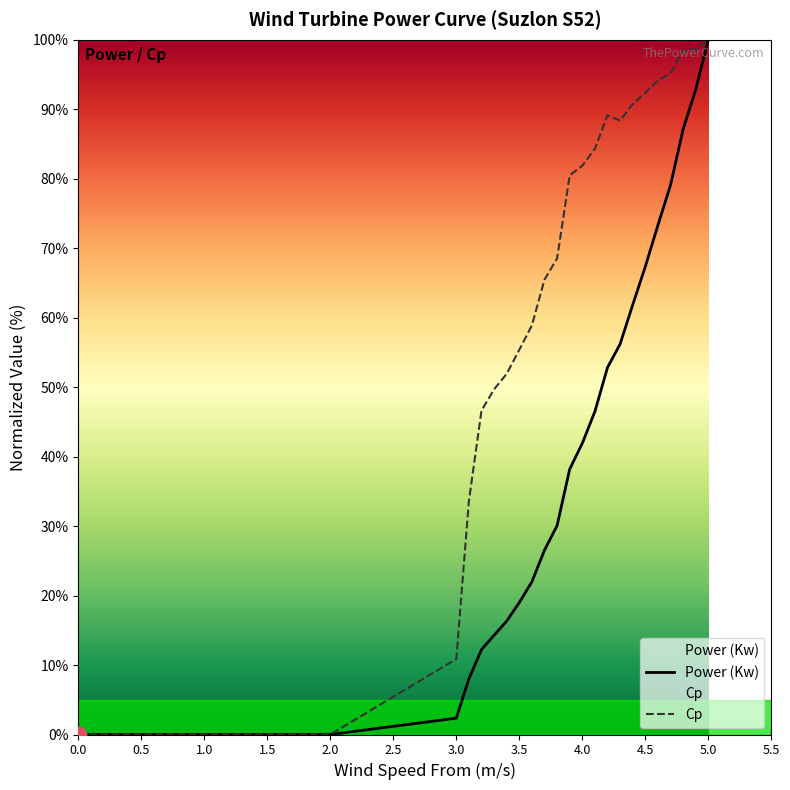

How many distinct data groups are displayed?

2